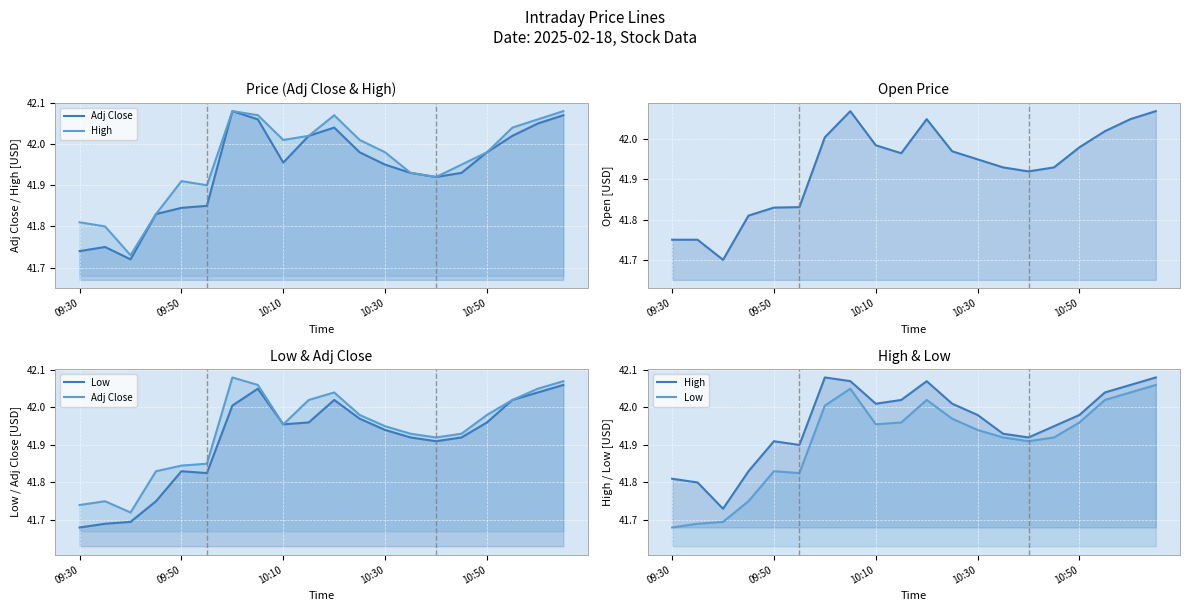

In Adj Close, how many points are lower than both neighbors (excluding endpoints)?

3